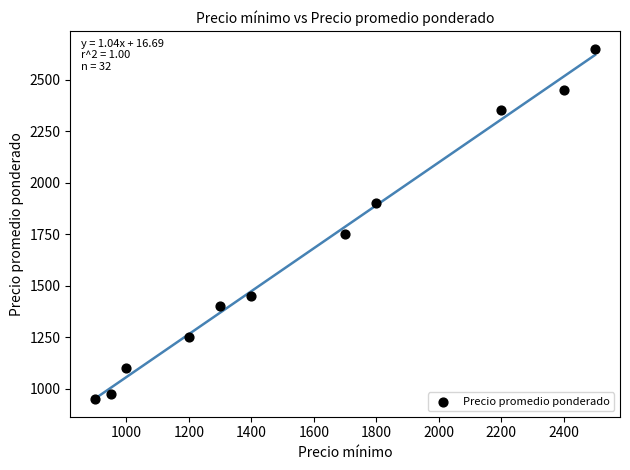

What is the range of X values (max minus min)?

1600